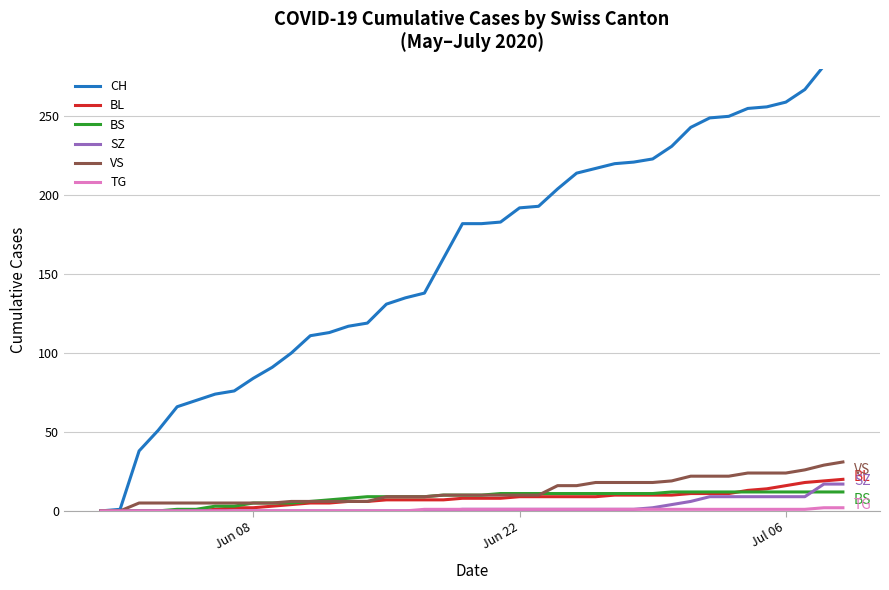

What is the highest value of the BS series?

12